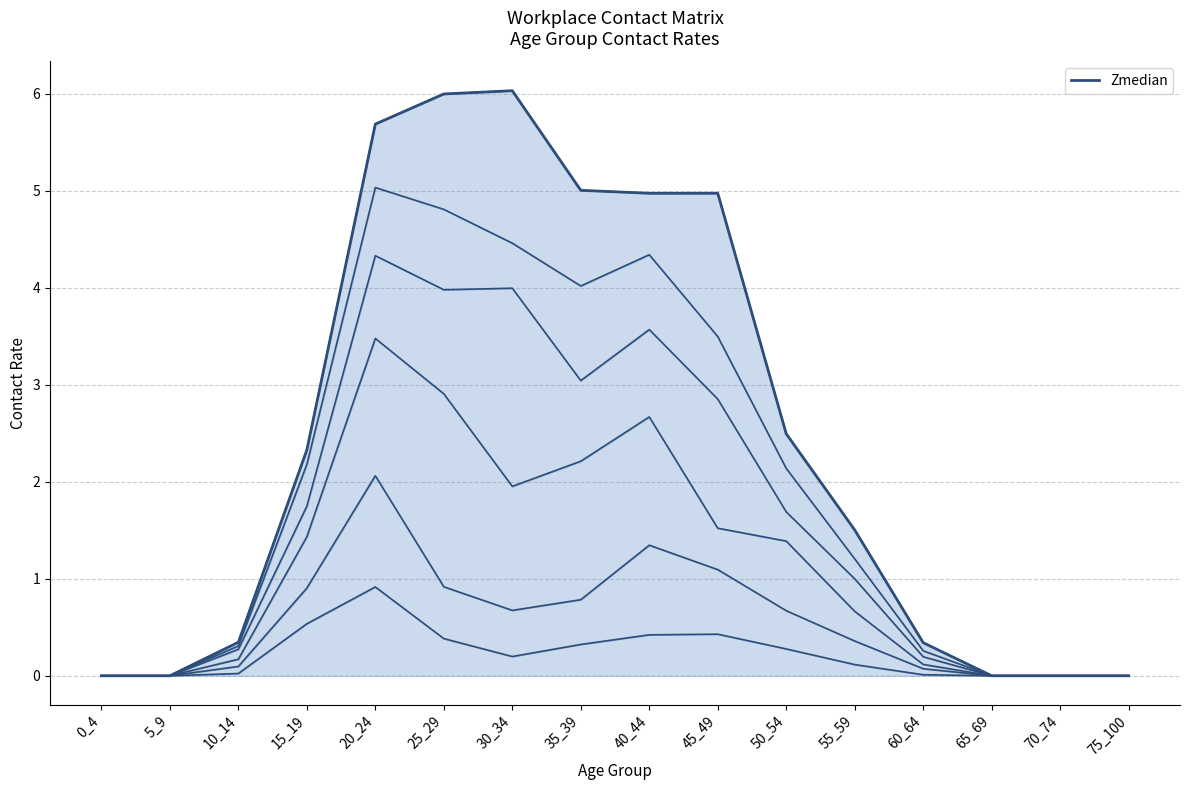

What is the sum of the values at 50_54 and 75_100?

2.5